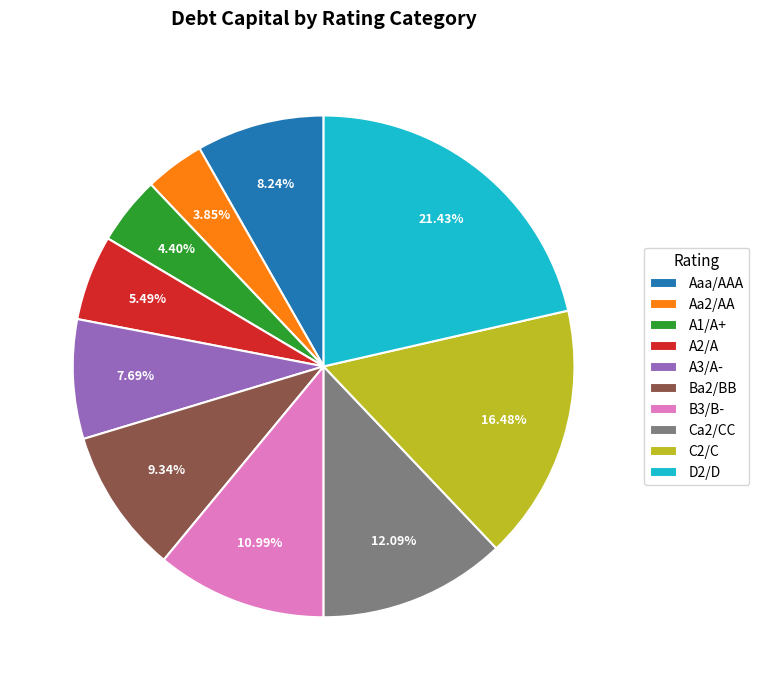

To the nearest percent, what is the combined percentage of Aa2/AA and Ca2/CC?

16%